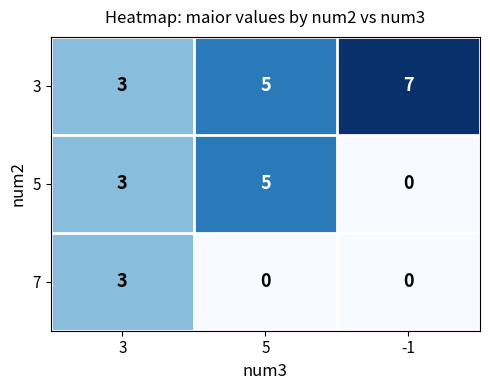

At which label does 3 reach its minimum?

3